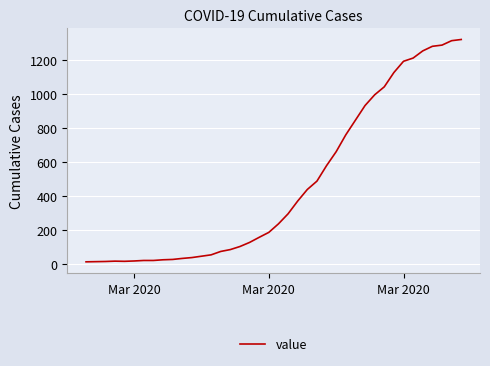

What is the greatest value displayed?

1319